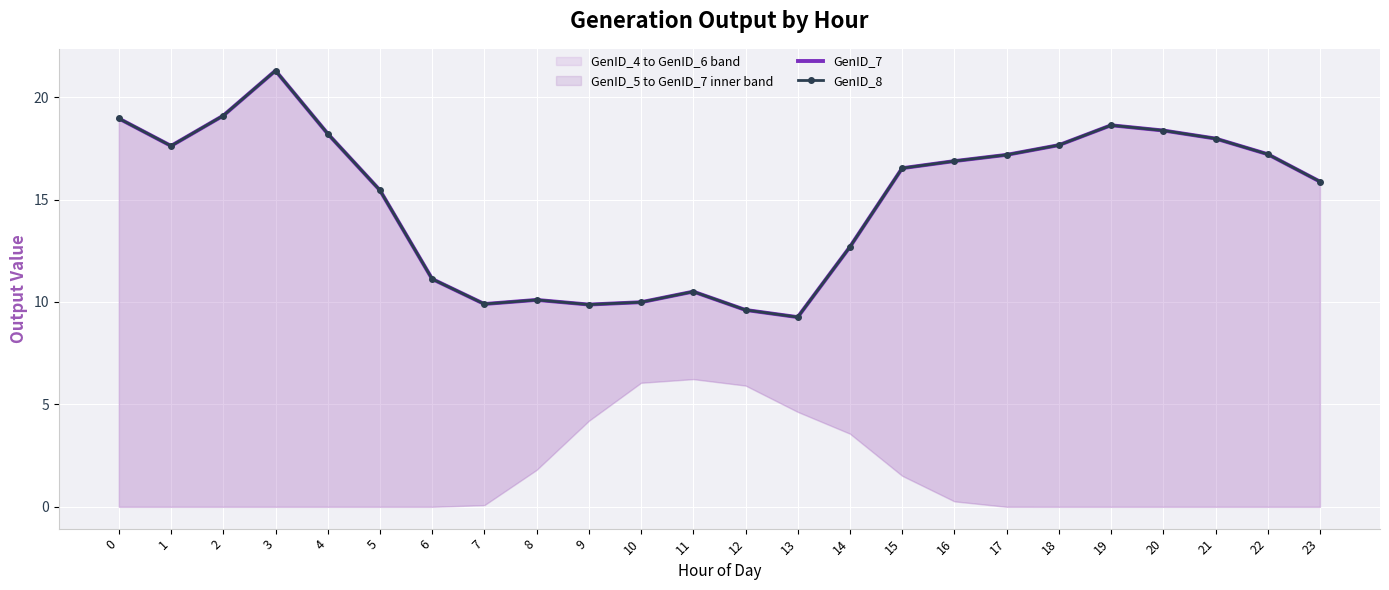

Between 13 and 14, which series saw the biggest shift?

GenID_7